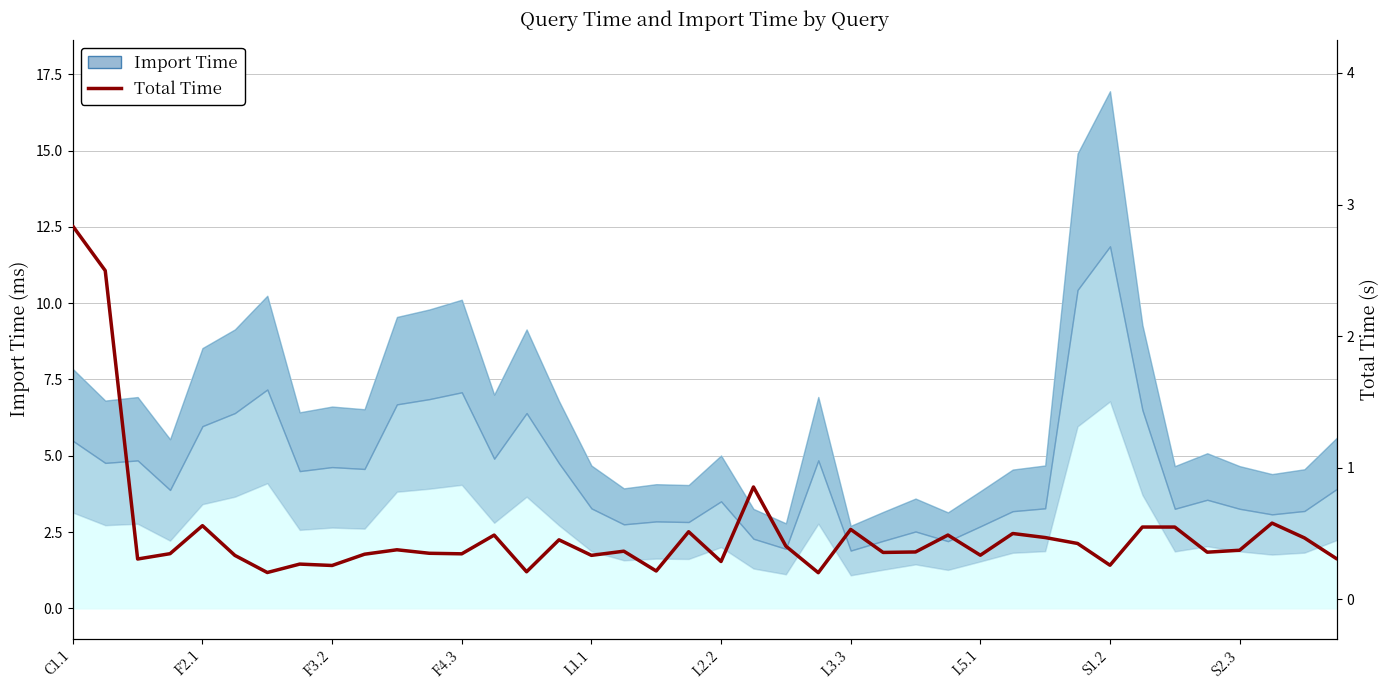

The chart shows a value of 0.7 at 29. True or false?

False